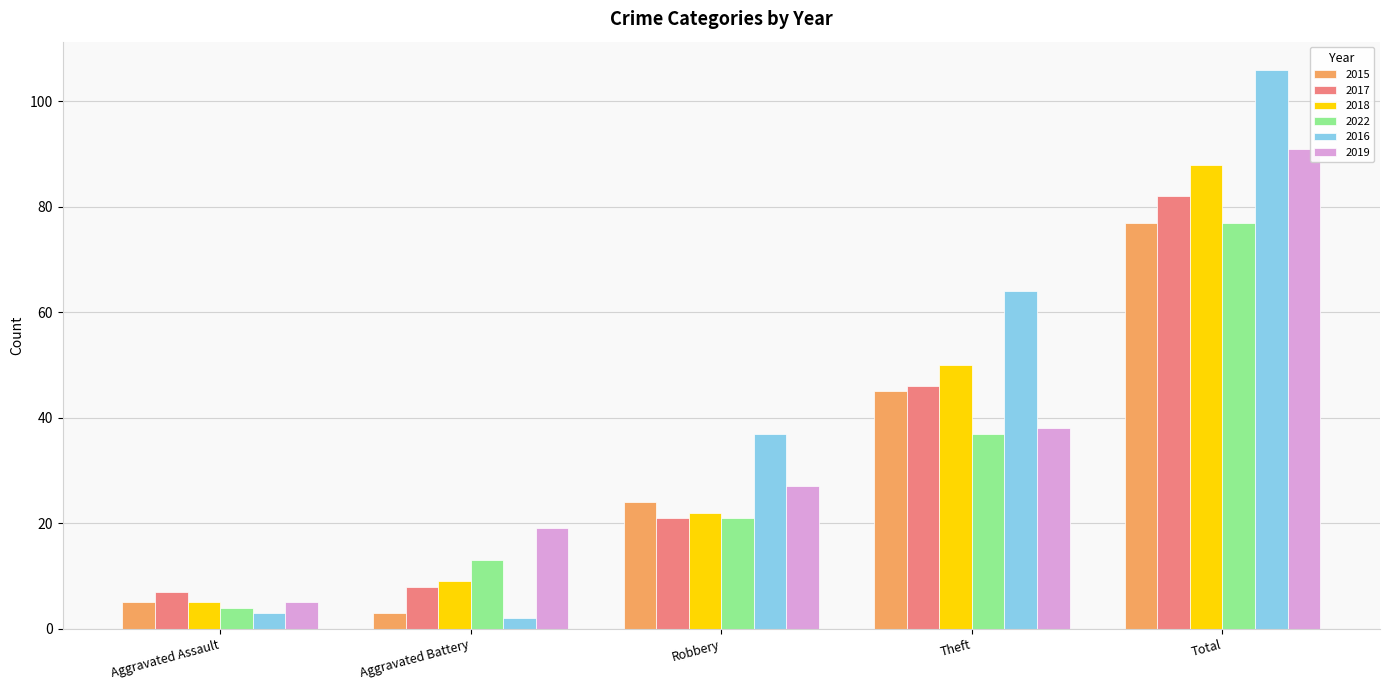

At which category is the sum across all series the highest?

Total